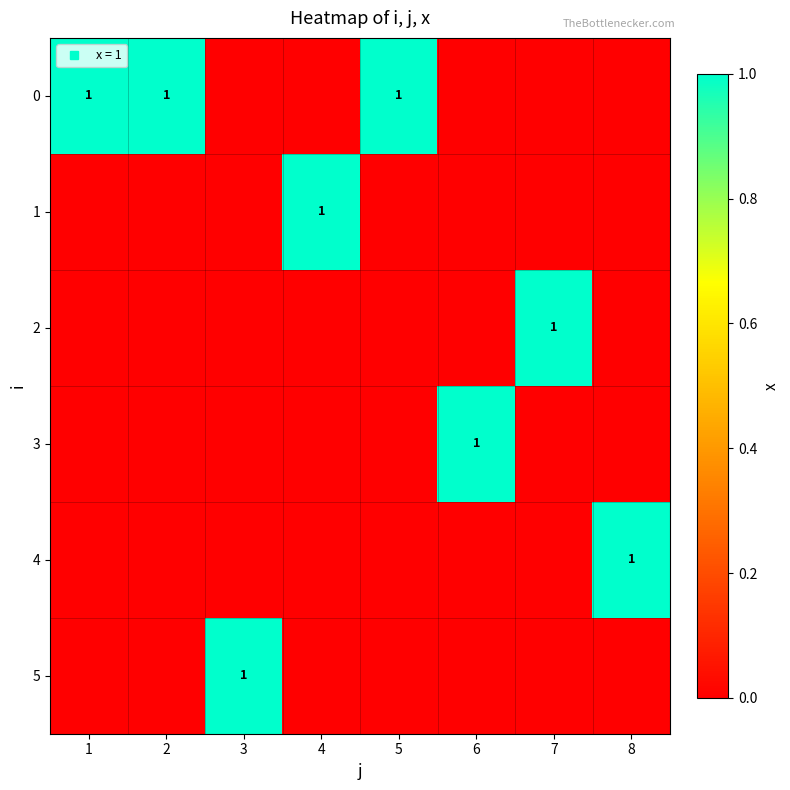

What is the greatest value displayed?

1